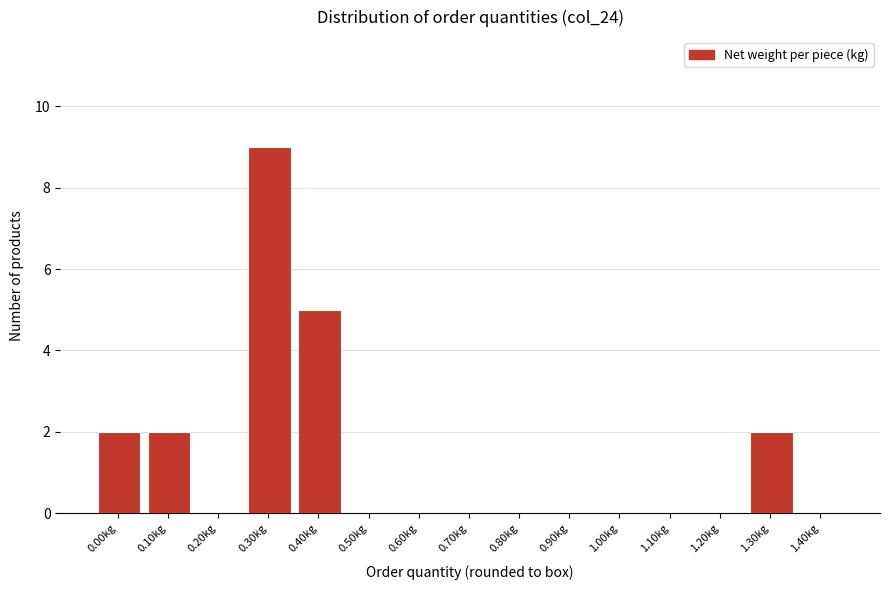

Reading left to right, extract all data points from this chart.

0.00kg=2	0.10kg=2	0.20kg=0	0.30kg=9	0.40kg=5	0.50kg=0	0.60kg=0	0.70kg=0	0.80kg=0	0.90kg=0	1.00kg=0	1.10kg=0	1.20kg=0	1.30kg=2	1.40kg=0